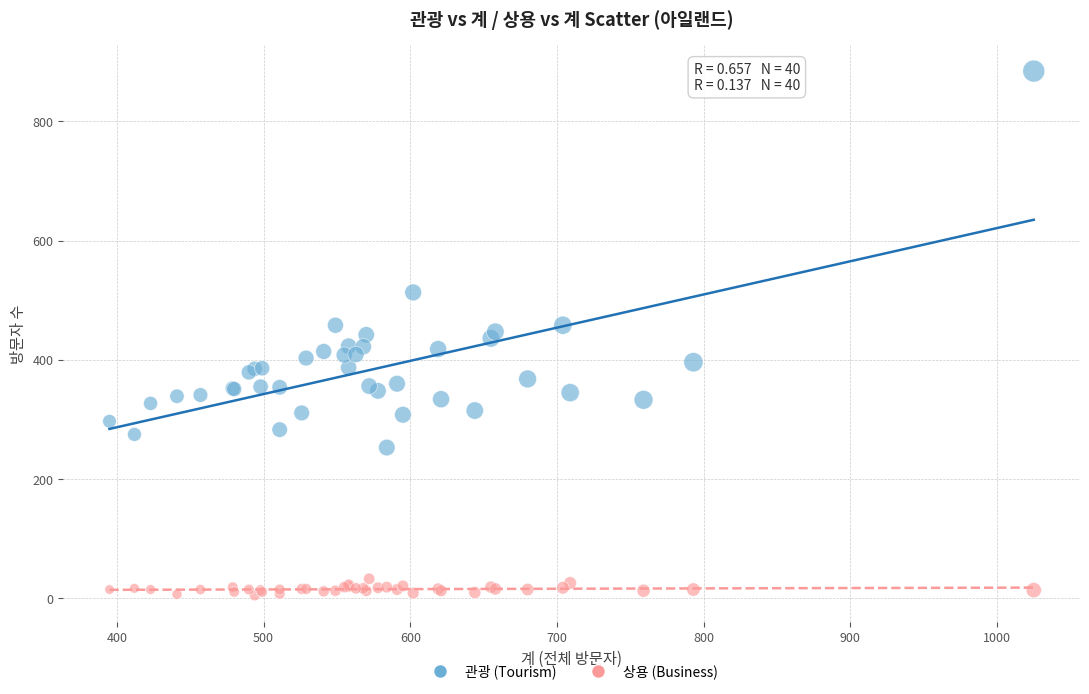

Which series has the largest Y range (max minus min)?

관광 (Tourism)